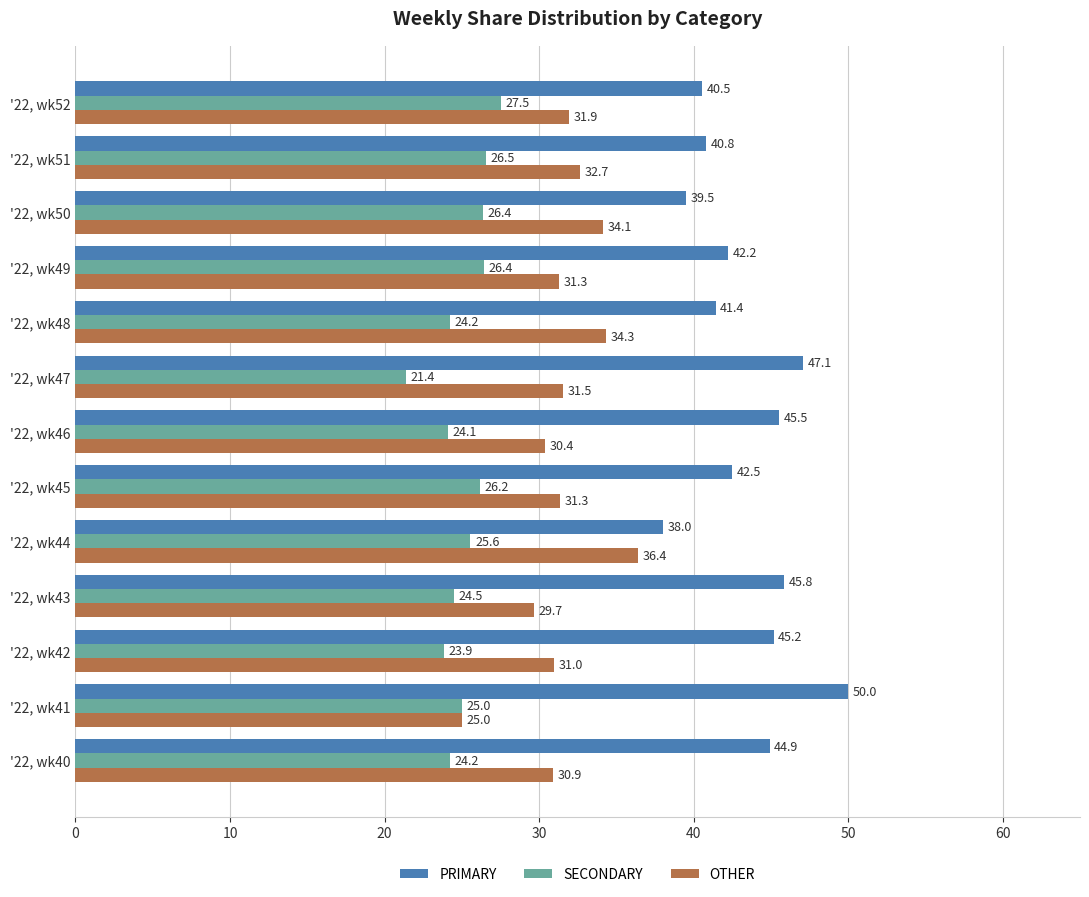

Which category has the lowest value in the PRIMARY series?

'22, wk44